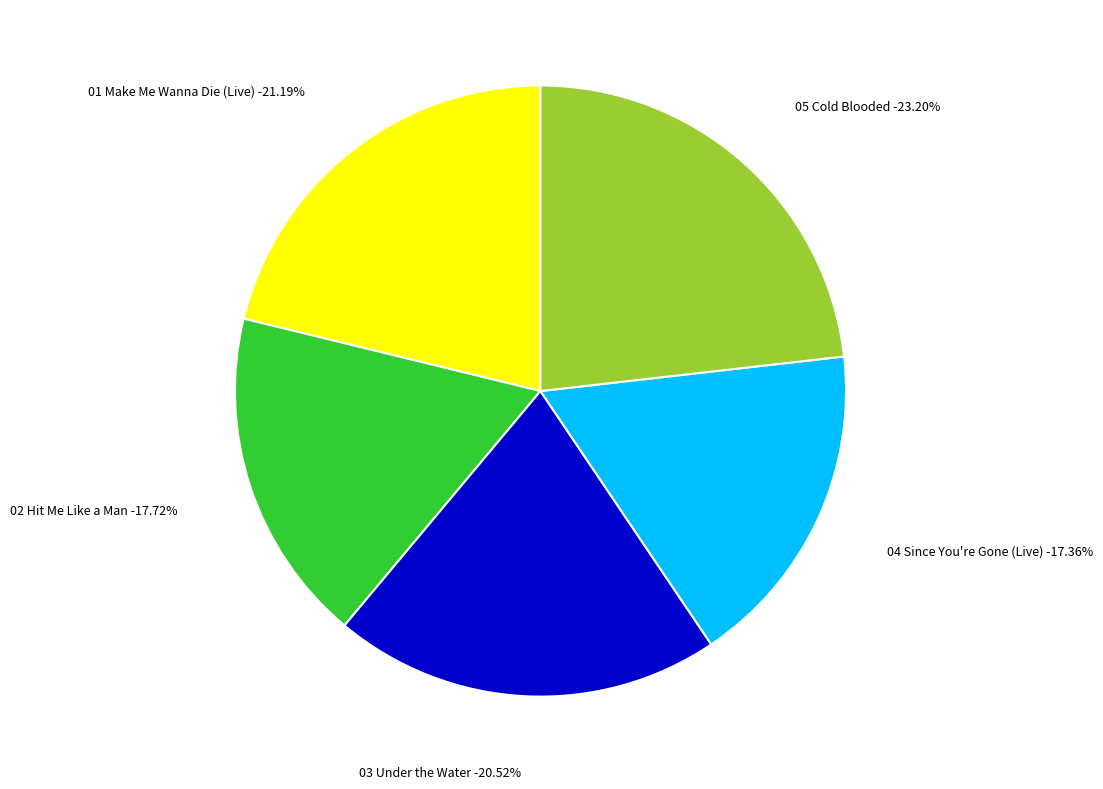

The 01 Make Me Wanna Die (Live).m4a slice represents 21% of the pie. True or false?

True